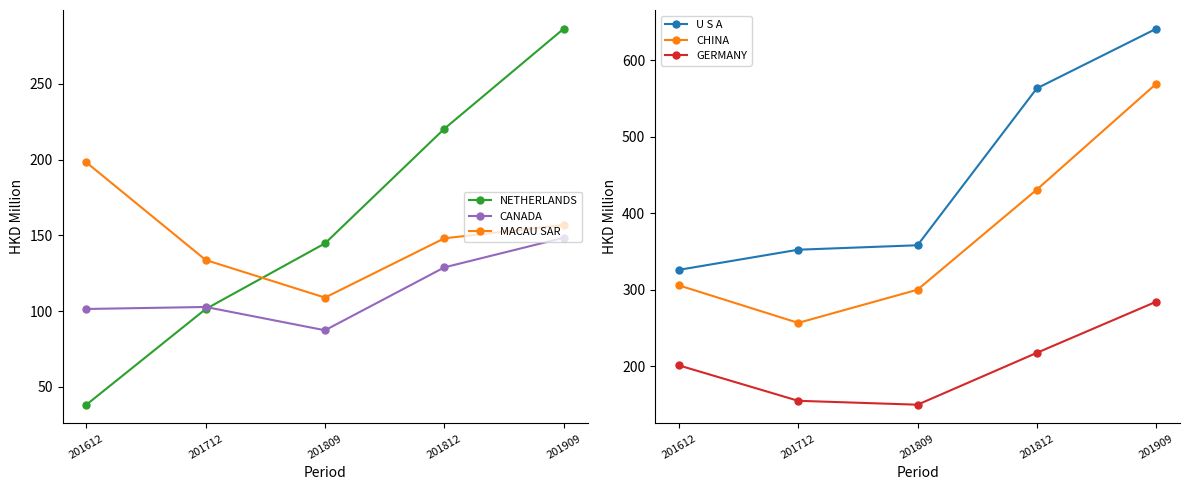

Reading right to left, list all the values displayed in this chart.

NETHERLANDS: 201909=286.4	201812=220.3	201809=144.7	201712=101.3	201612=38.1
CANADA: 201909=148.4	201812=128.8	201809=87.3	201712=102.7	201612=101.4
MACAU SAR: 201909=156.8	201812=148.0	201809=108.9	201712=133.7	201612=198.1
U S A: 201909=641.4	201812=563.5	201809=358.2	201712=352.4	201612=326.1
CHINA: 201909=569.4	201812=431.0	201809=300.1	201712=256.7	201612=305.8
GERMANY: 201909=284.4	201812=217.5	201809=149.7	201712=154.8	201612=201.1